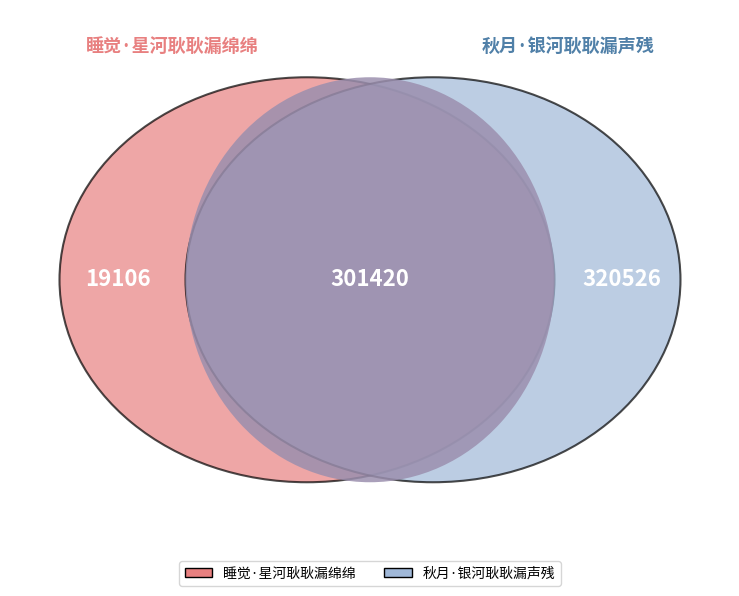

What is the smallest slice in the pie chart?

睡觉·星河耿耿漏绵绵